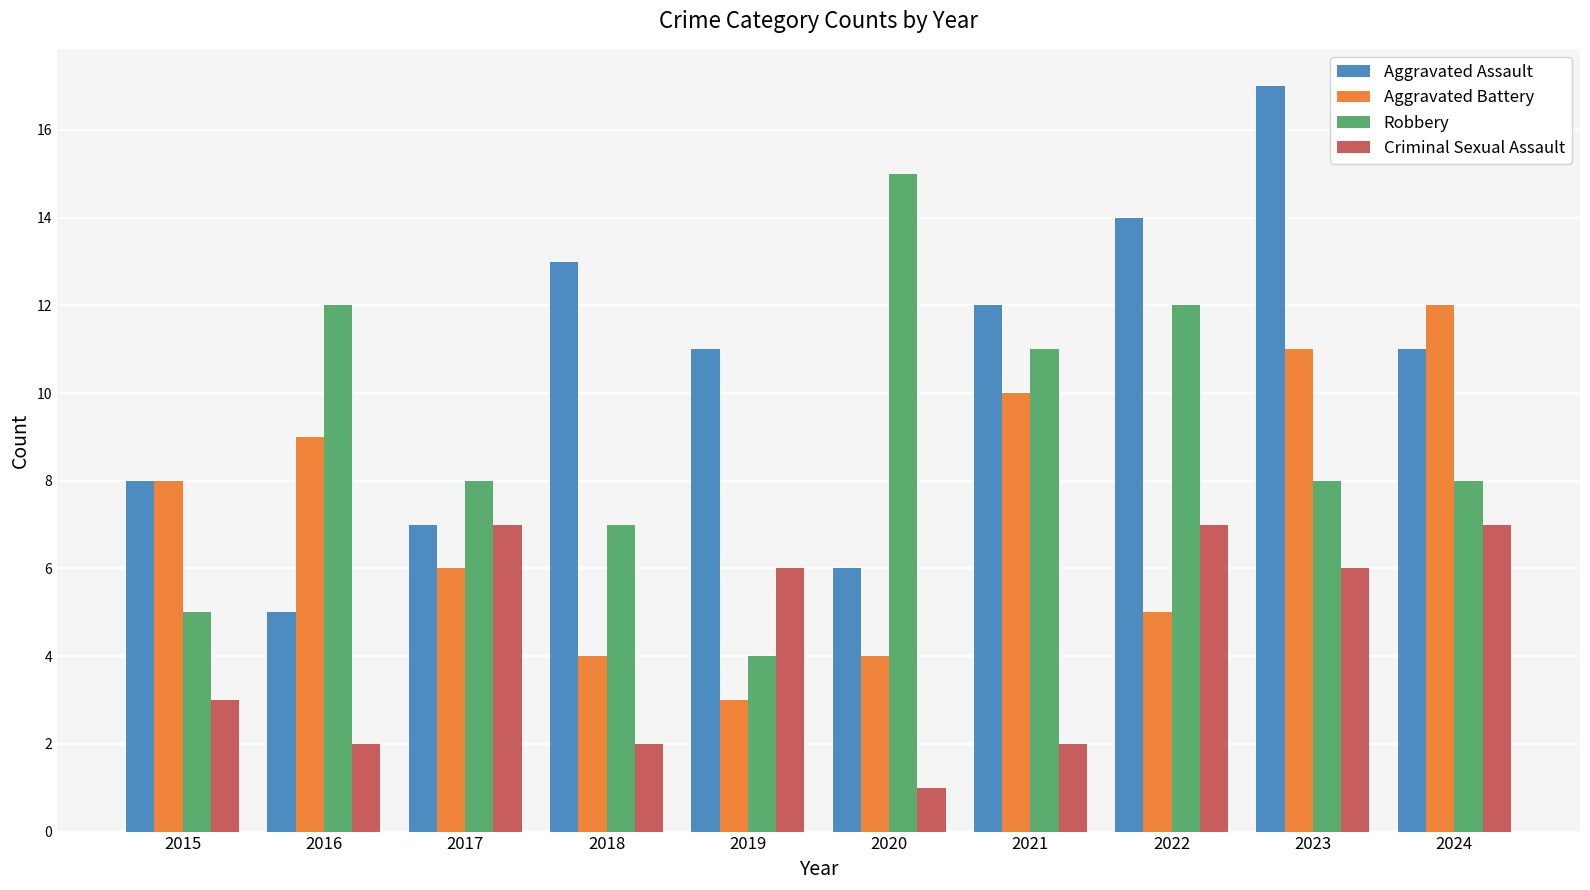

Rank the series by their average value, from lowest to highest.

Criminal Sexual Assault, Aggravated Battery, Robbery, Aggravated Assault